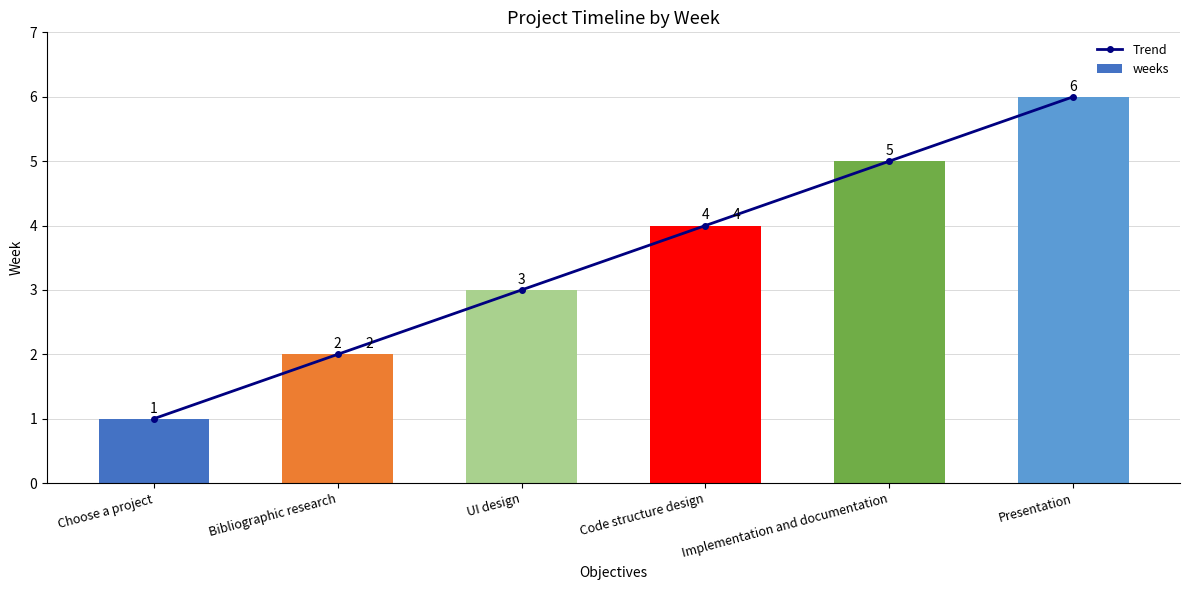

What is the difference between the maximum and minimum values in the Trend series?

5